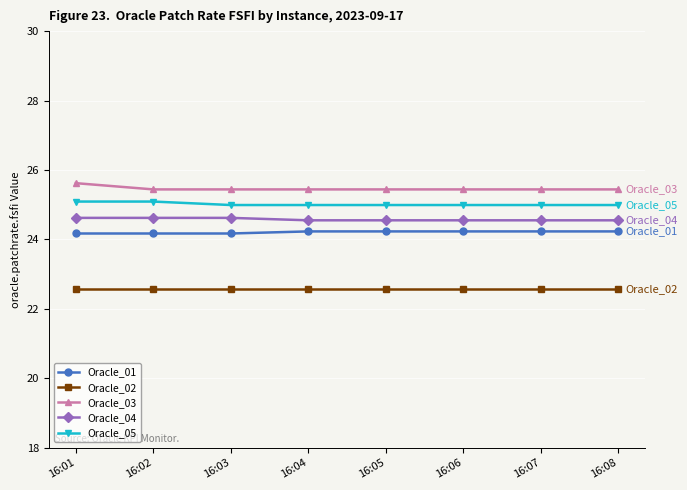

At how many categories does at least one series exceed 23?

8